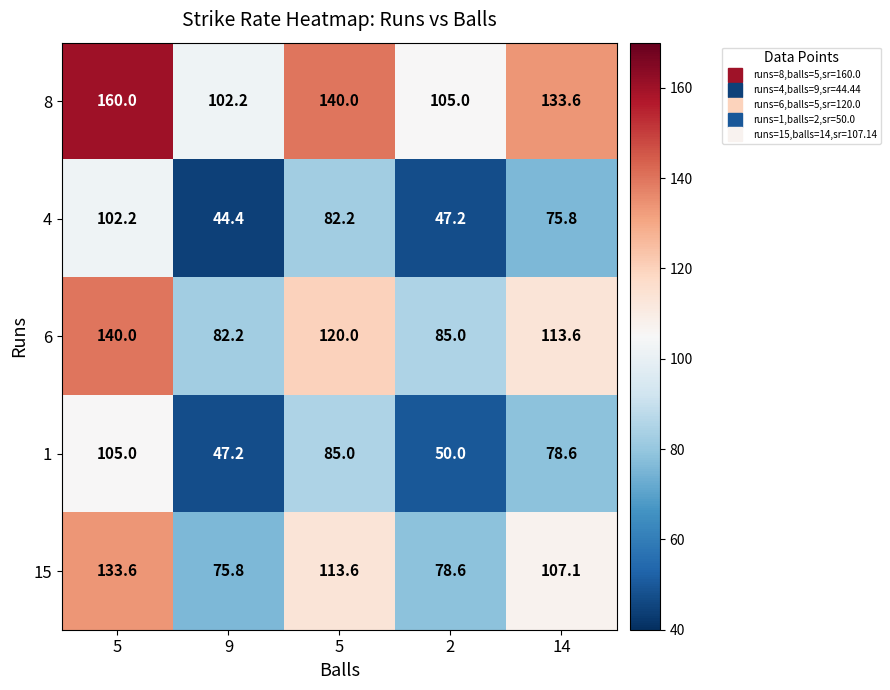

Count the number of categories in the chart.

5